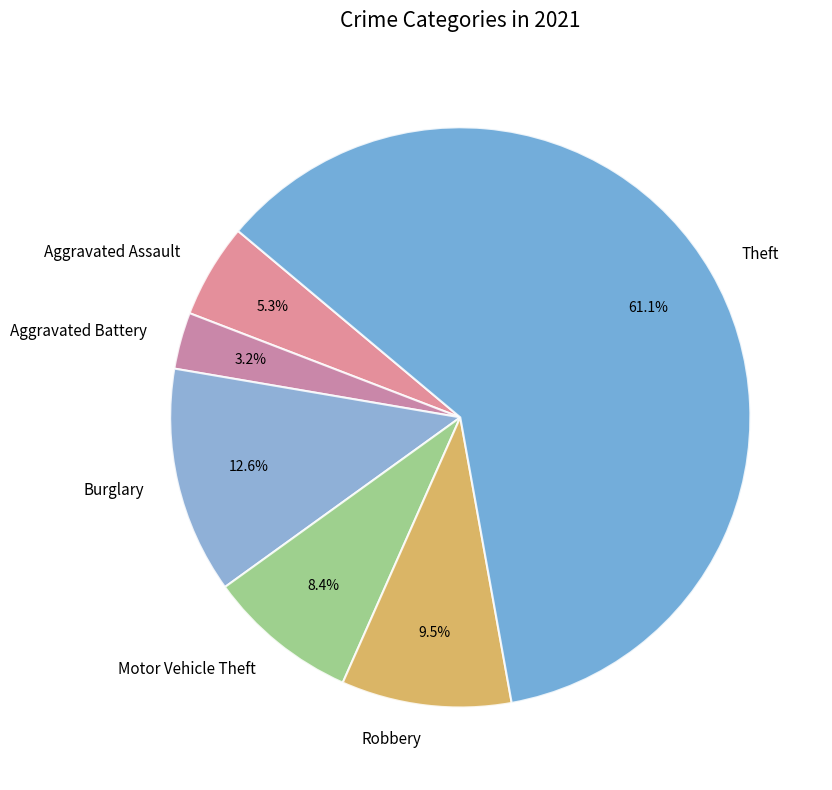

What portion of the pie excludes Robbery?

90.5%